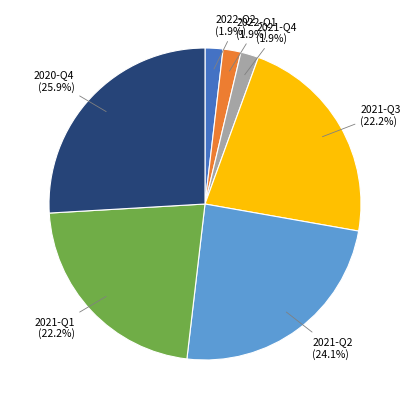

How much of the chart is everything except 2021-Q2?

75.9%